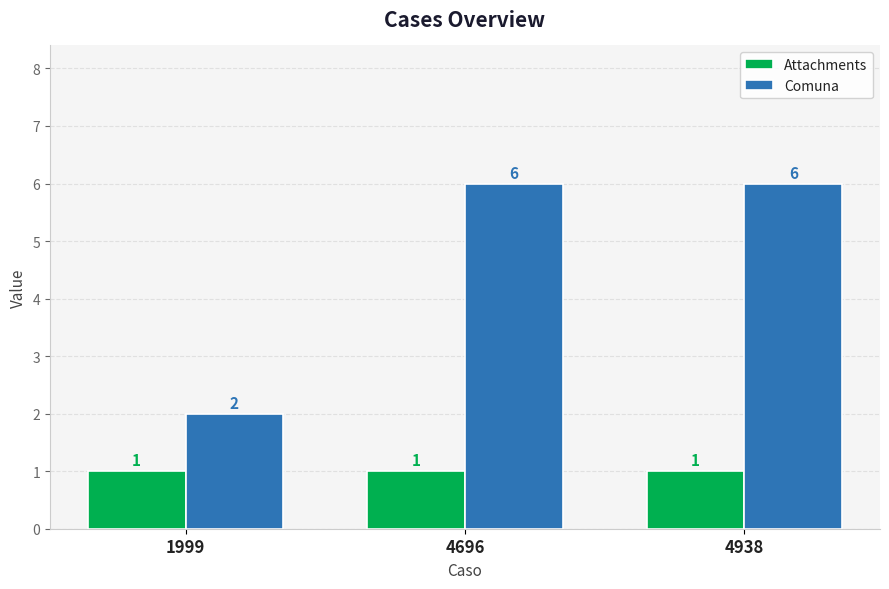

How many data points in Comuna are less than 6?

1